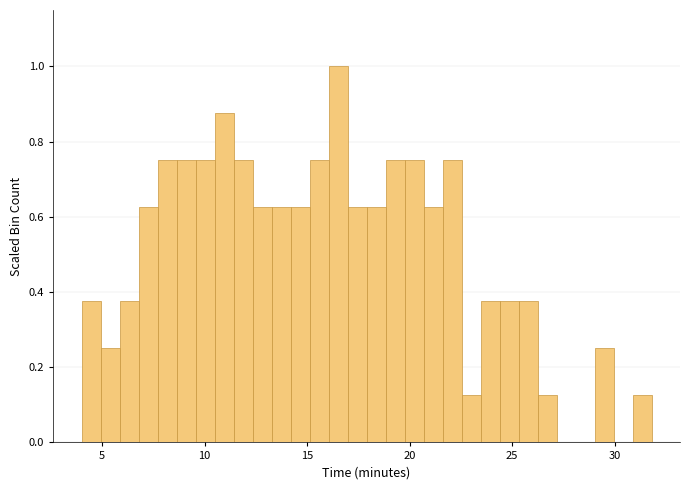

Around what value on the x-axis is the tallest bar? Give the approximate position of its centre, as read against the axis.

16.5